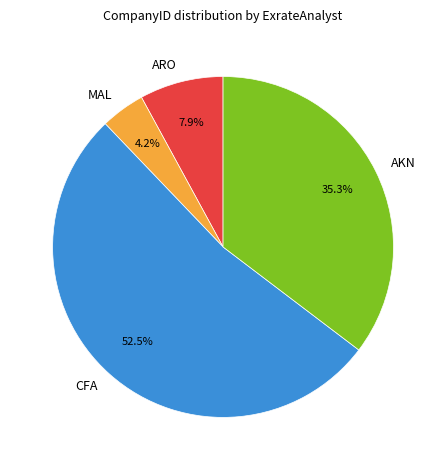

Which slice is the smallest?

MAL